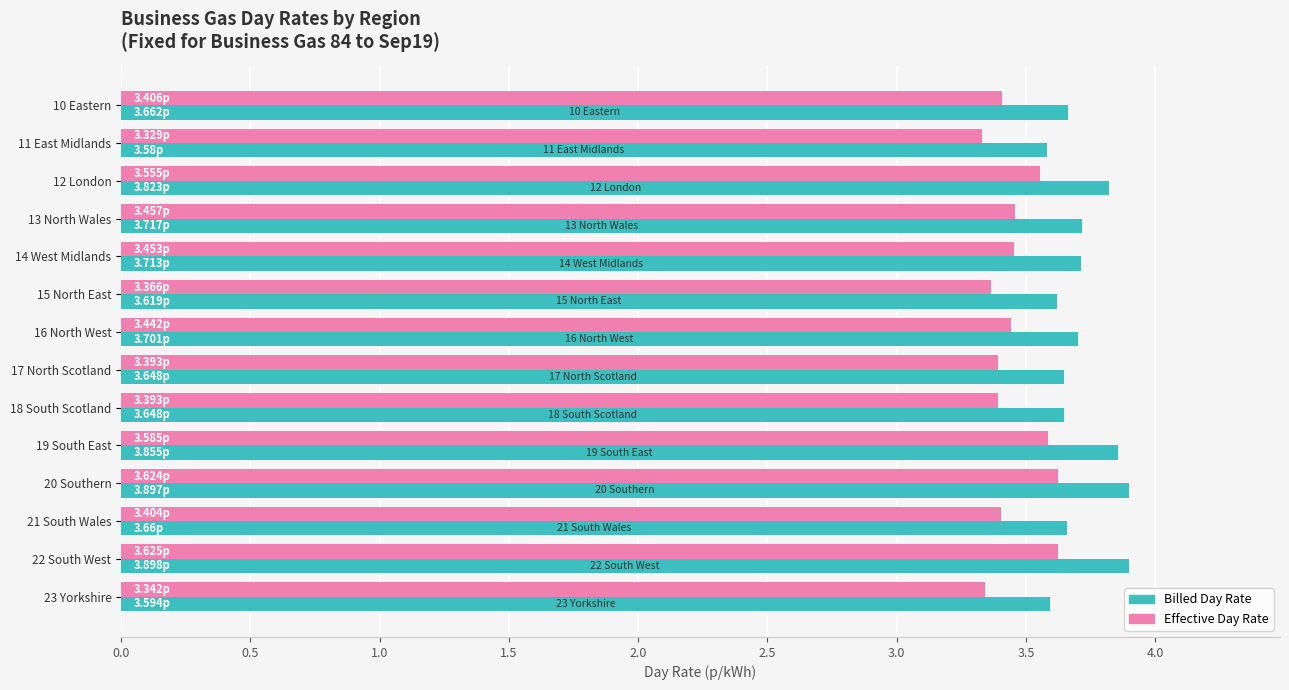

What is the average value of the Billed Day Rate series?

3.7